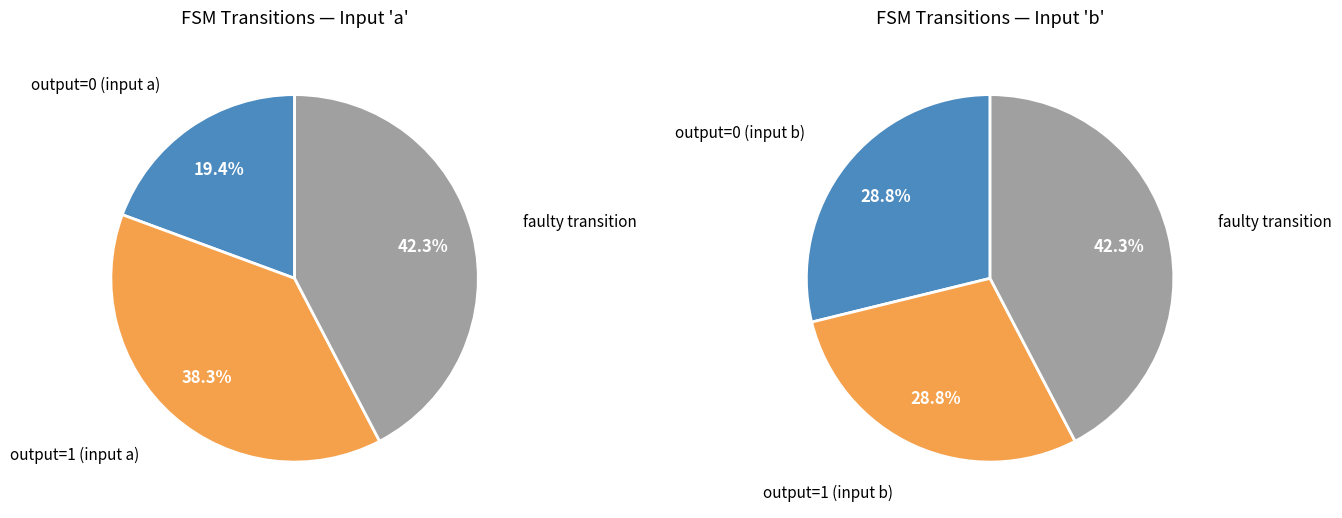

Is there a majority slice in this chart?

No